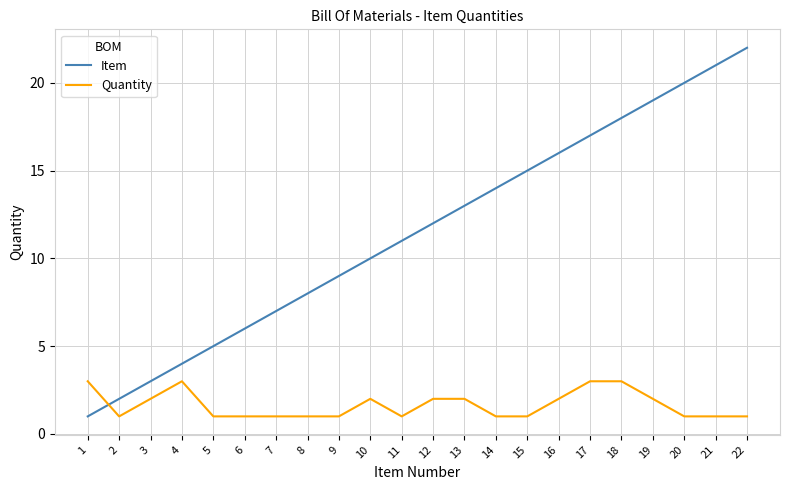

At which category does Quantity reach its first local valley?

2